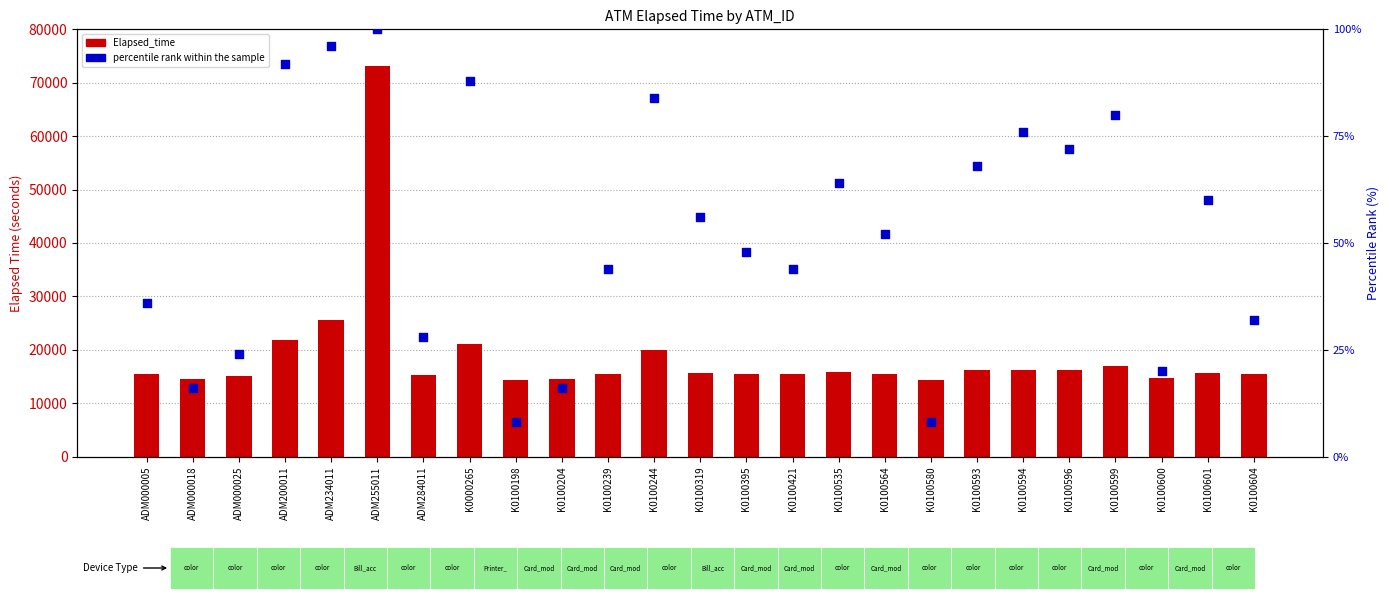

Which series contains the highest Y value?

Elapsed_time